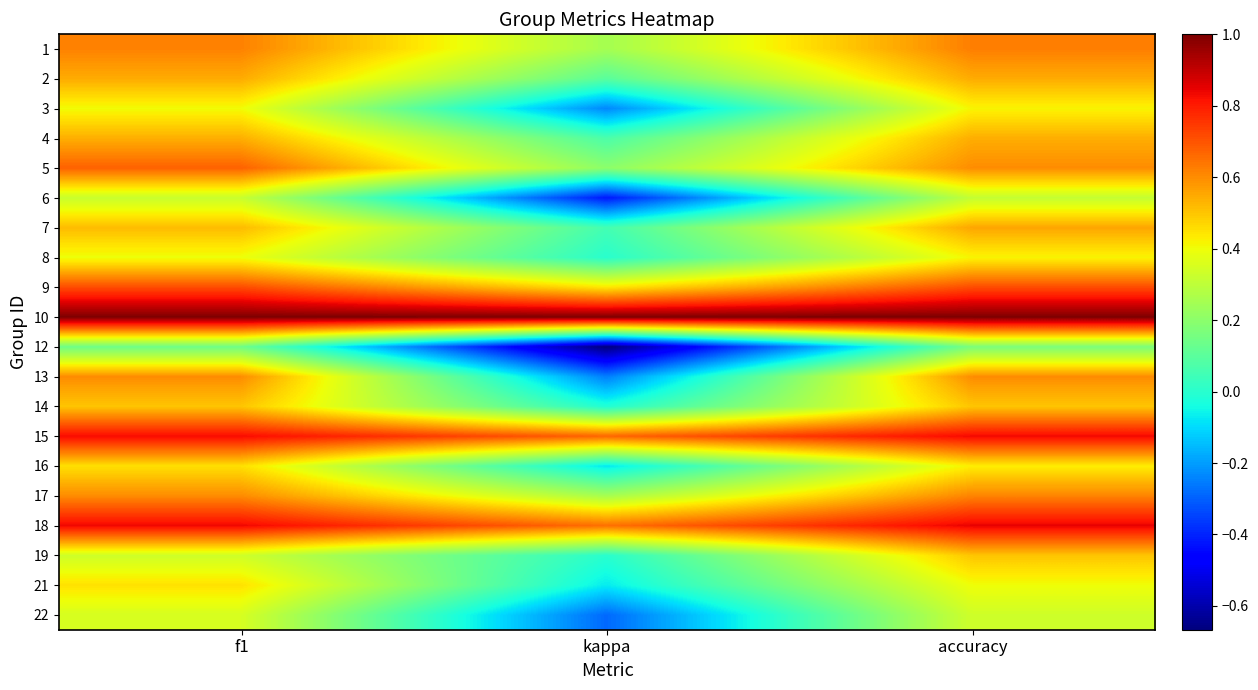

Reading left to right, what are all the values shown in this chart?

1: f1=0.6	kappa=0.2	accuracy=0.6
2: f1=0.5	kappa=0.1	accuracy=0.5
3: f1=0.4	kappa=-0.2	accuracy=0.4
4: f1=0.5	kappa=0.1	accuracy=0.5
5: f1=0.7	kappa=0.2	accuracy=0.6
6: f1=0.3	kappa=-0.4	accuracy=0.3
7: f1=0.5	kappa=0.1	accuracy=0.6
8: f1=0.4	kappa=0.0	accuracy=0.4
9: f1=0.7	kappa=0.4	accuracy=0.7
10: f1=1.0	kappa=1.0	accuracy=1.0
12: f1=0.1	kappa=-0.7	accuracy=0.2
13: f1=0.6	kappa=-0.2	accuracy=0.6
14: f1=0.5	kappa=-0.0	accuracy=0.5
15: f1=0.8	kappa=0.7	accuracy=0.8
16: f1=0.5	kappa=-0.1	accuracy=0.4
17: f1=0.6	kappa=0.3	accuracy=0.6
18: f1=0.8	kappa=0.6	accuracy=0.8
19: f1=0.3	kappa=0.0	accuracy=0.5
21: f1=0.5	kappa=-0.1	accuracy=0.4
22: f1=0.4	kappa=-0.3	accuracy=0.3